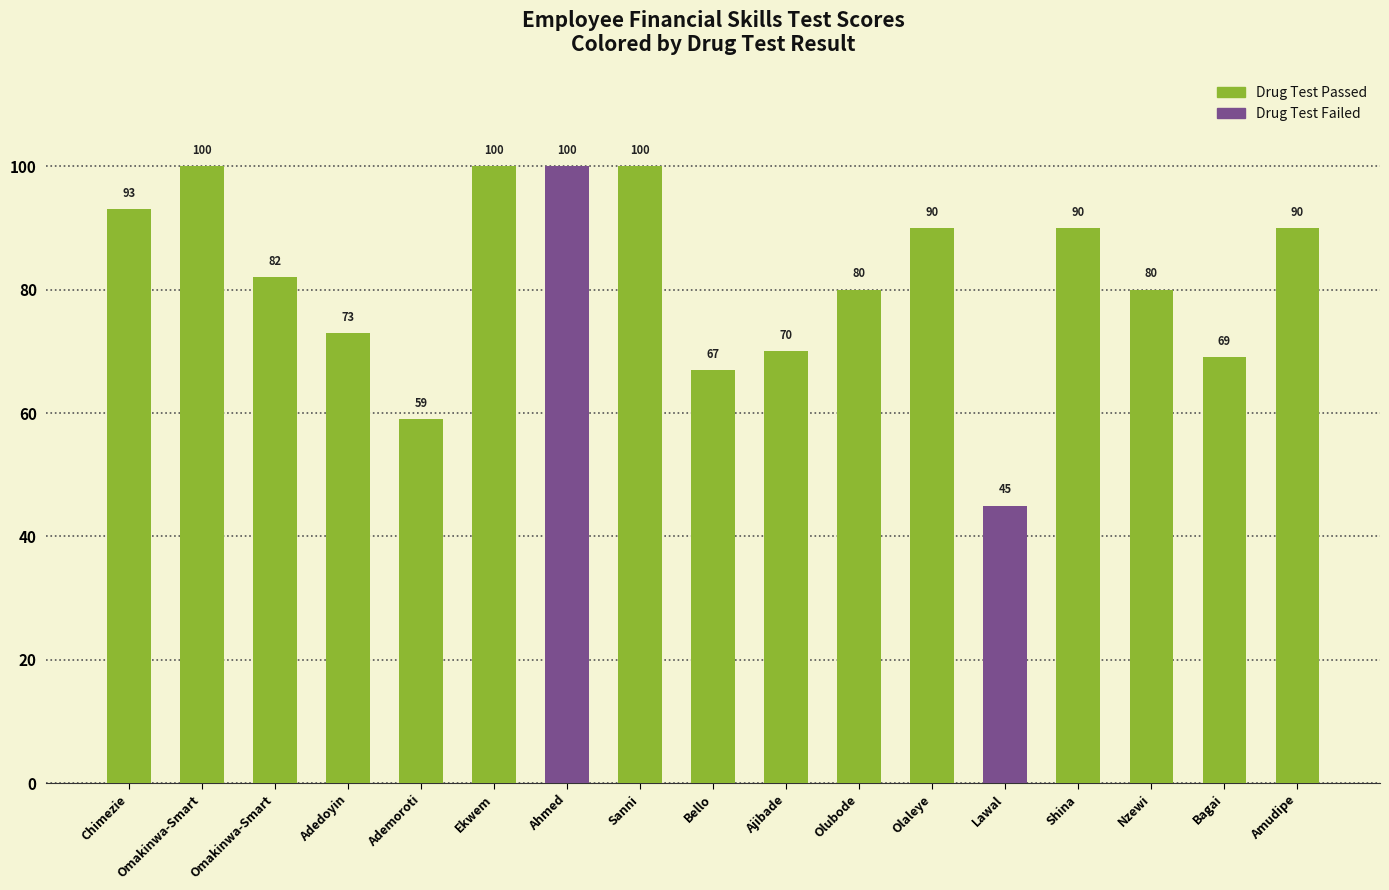

Rank the series at Lawal from highest to lowest value.

Drug Test Failed, Drug Test Passed